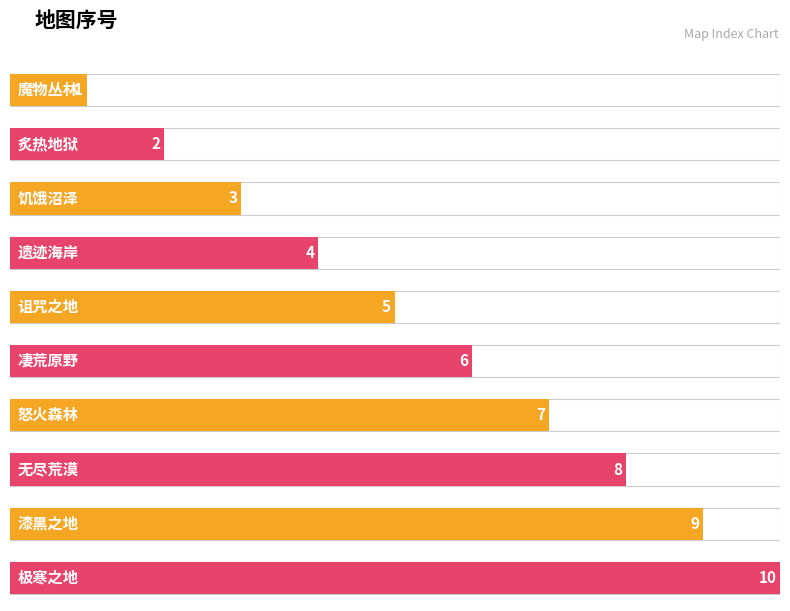

Which category has the highest value across all series?

极寒之地